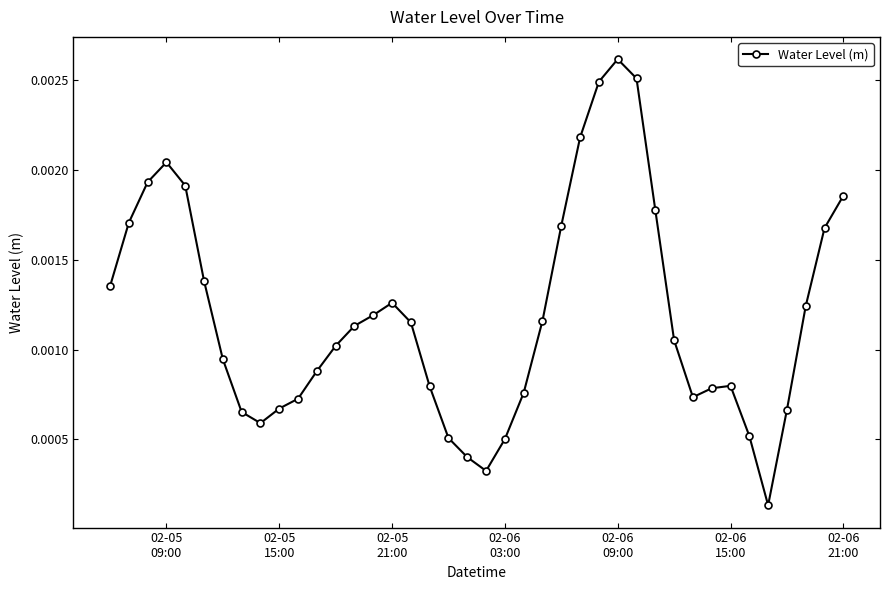

True or false: the data has more than 0 interior local peaks.

True